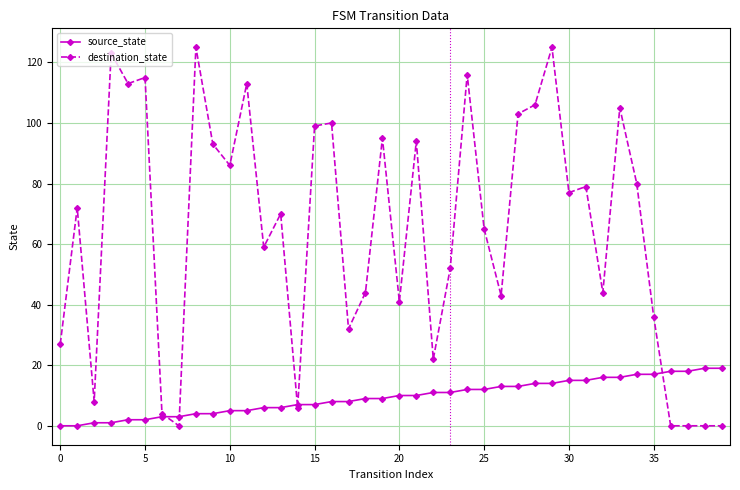

List the series in order of their overall mean, lowest first.

source_state, destination_state